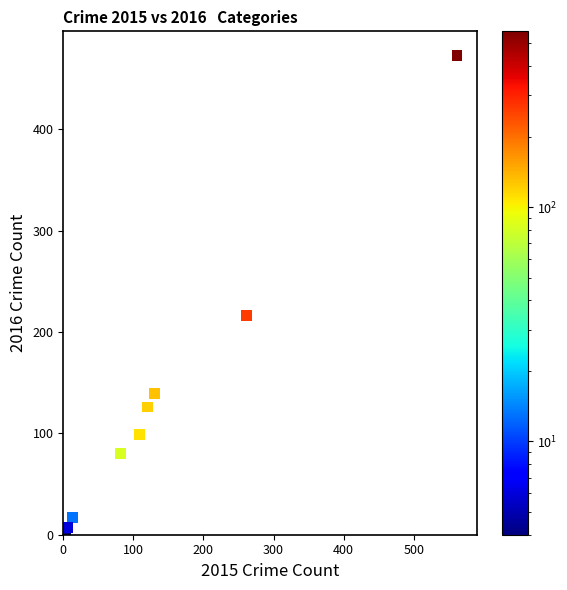

What Y value in the scatter plot is closest to 237?

216